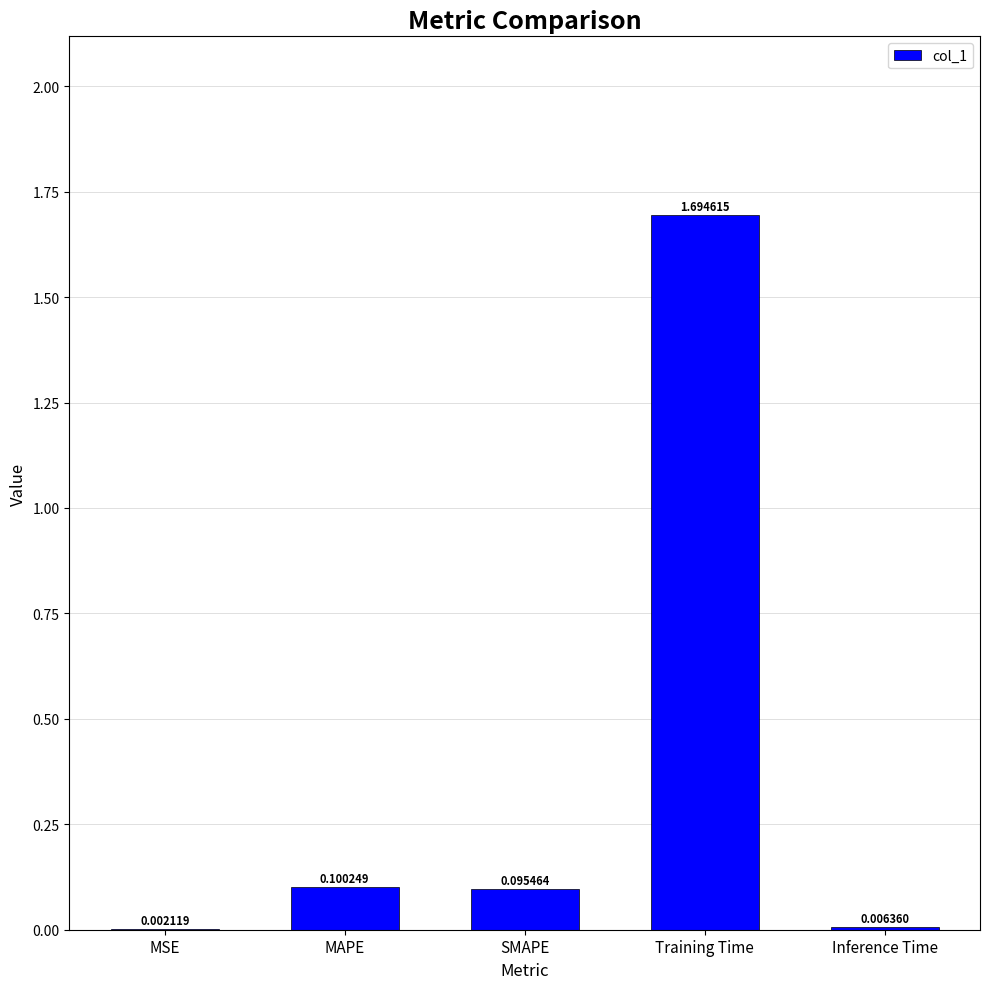

Between MSE and Training Time, which is larger?

Training Time